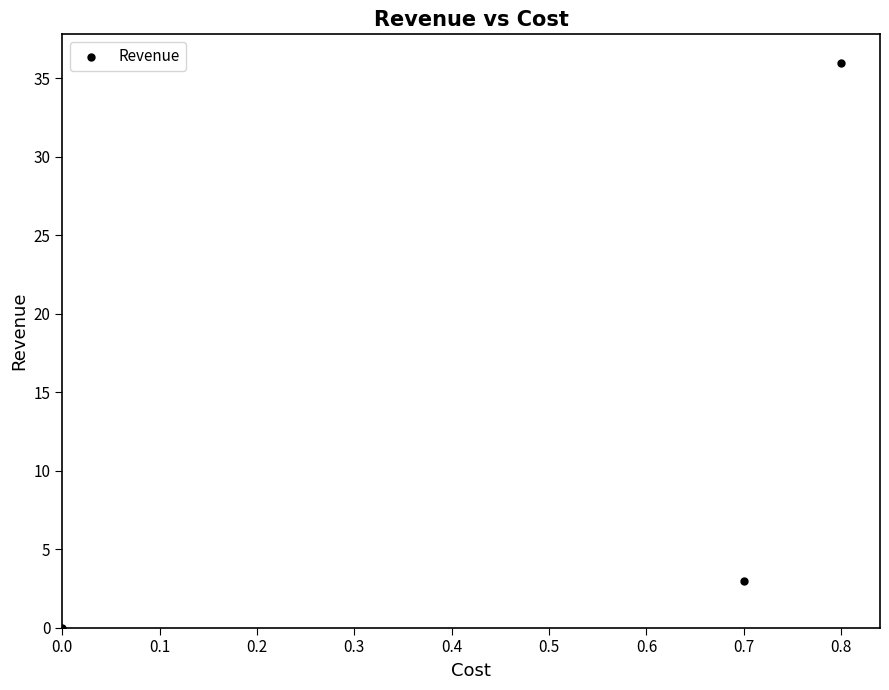

What Y value in the scatter plot is closest to 18?

3